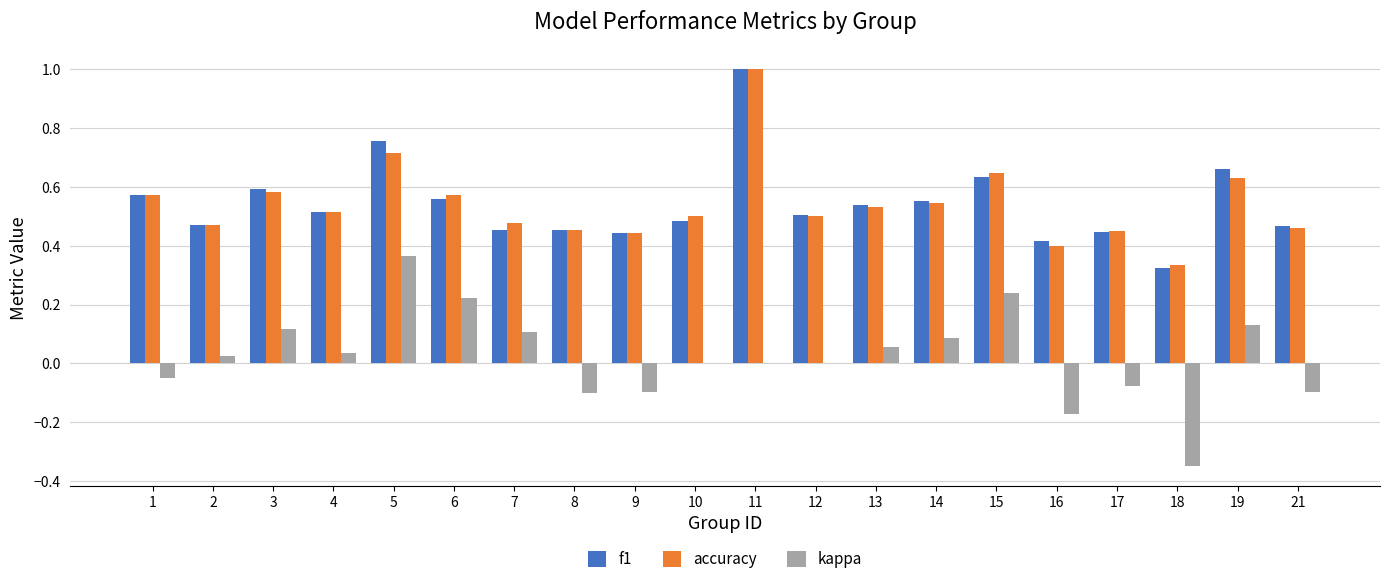

At which label is accuracy closest to 0?

18